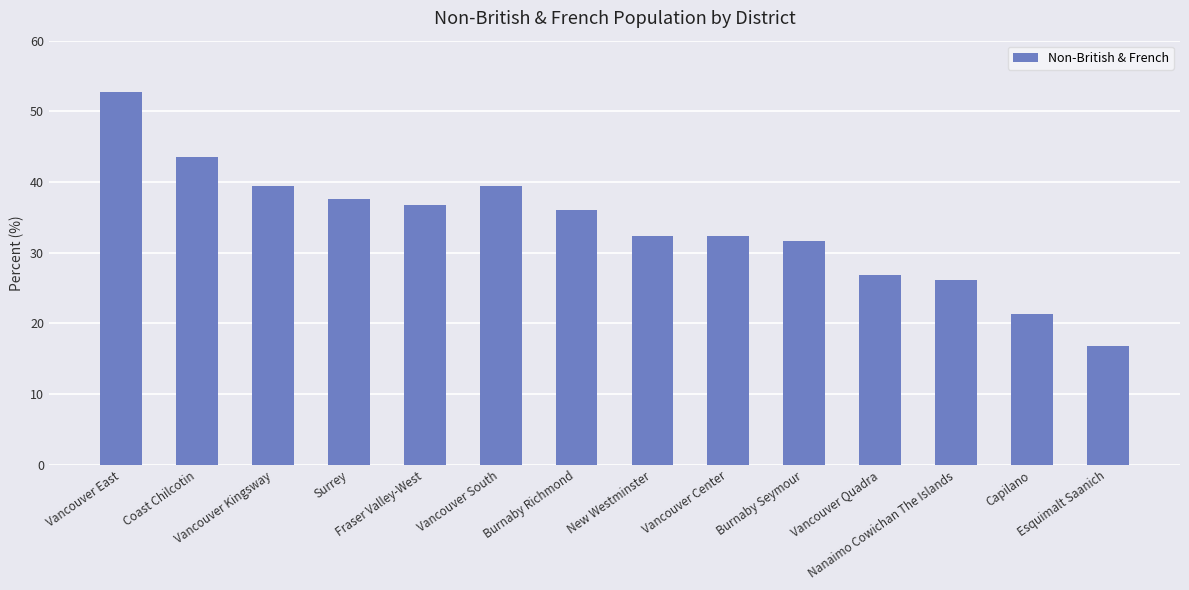

What is the greatest value displayed?

52.7